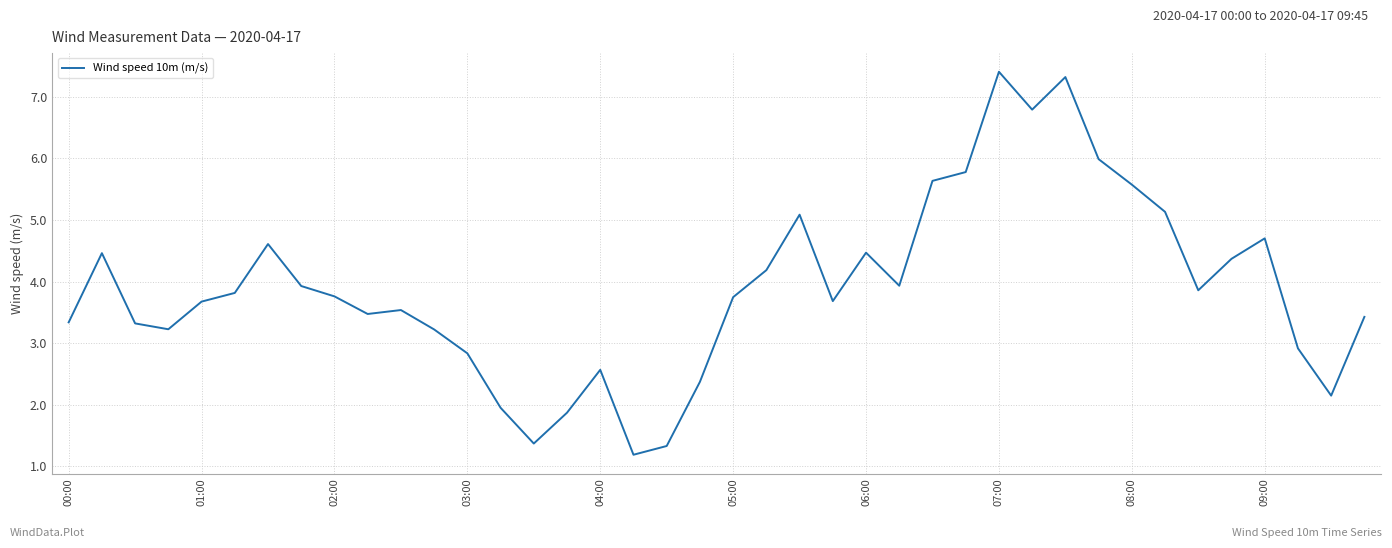

What is the difference between the maximum and minimum values?

6.2